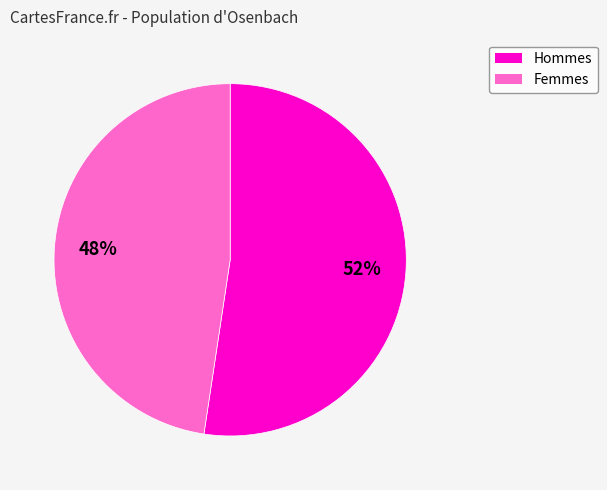

To the nearest percent, what is the average slice percentage?

50%